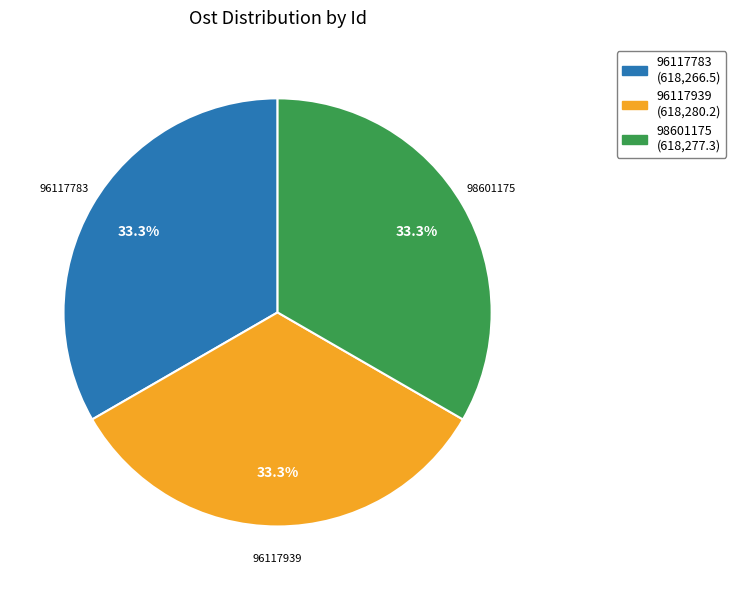

The 98601175 slice represents 33% of the pie. True or false?

True